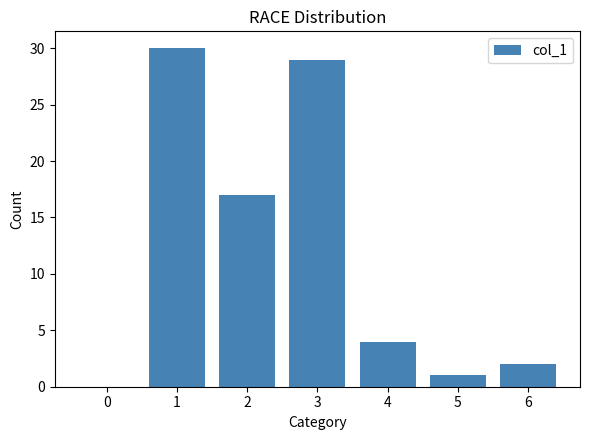

What is the change in value from 2 to 5?

-16